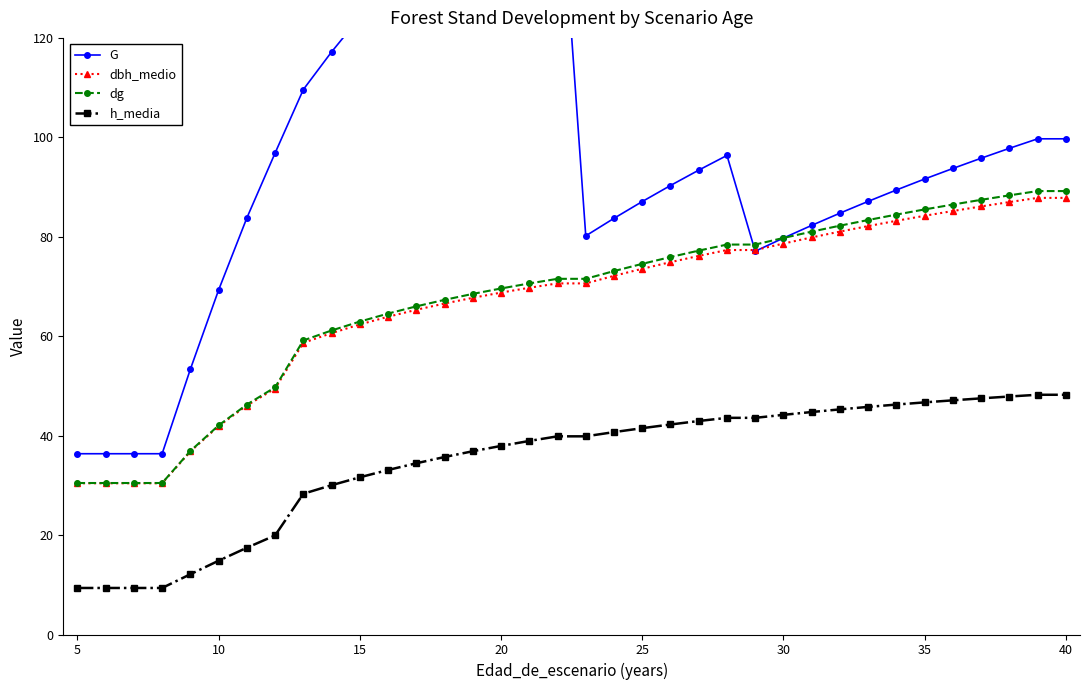

What is the minimum value for dg?

30.5